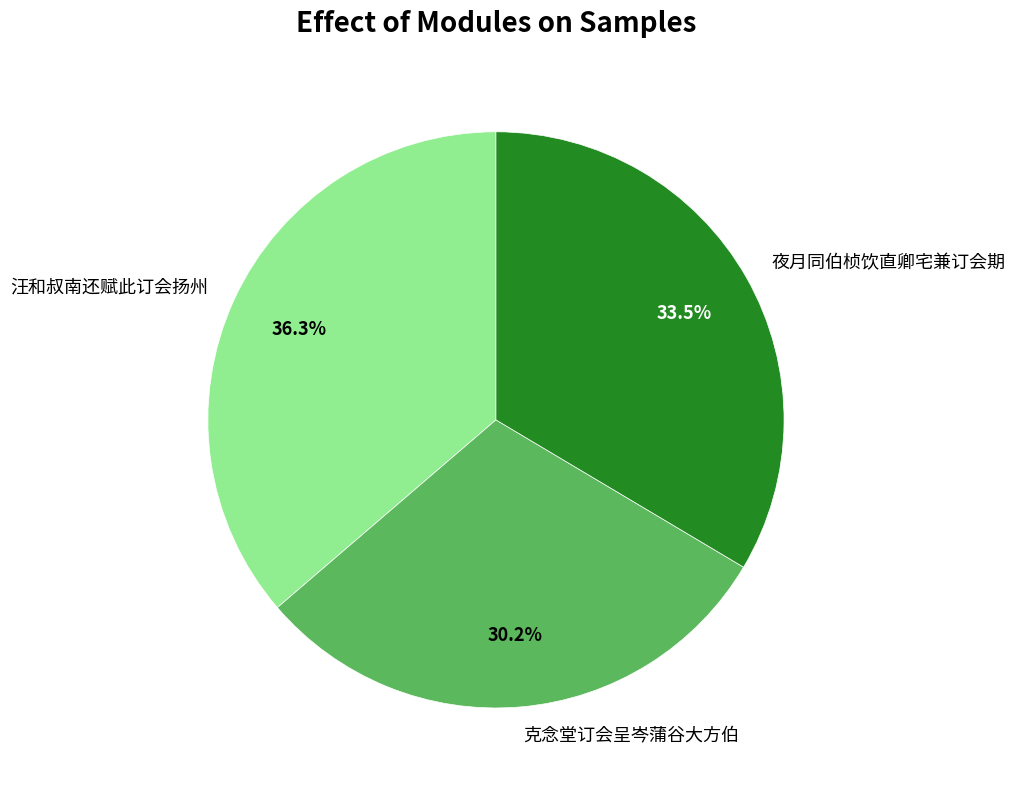

Between 汪和叔南还赋此订会扬州 and 克念堂订会呈岑蒲谷大方伯, which is larger?

汪和叔南还赋此订会扬州